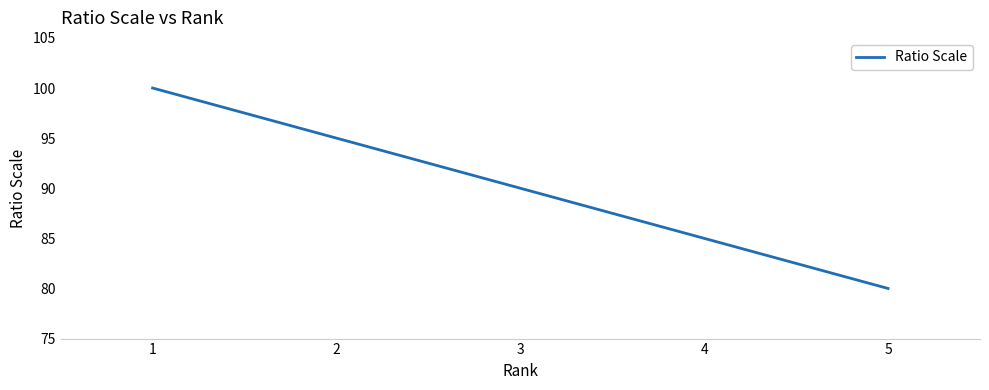

True or false: the data has more than 2 interior local peaks.

False